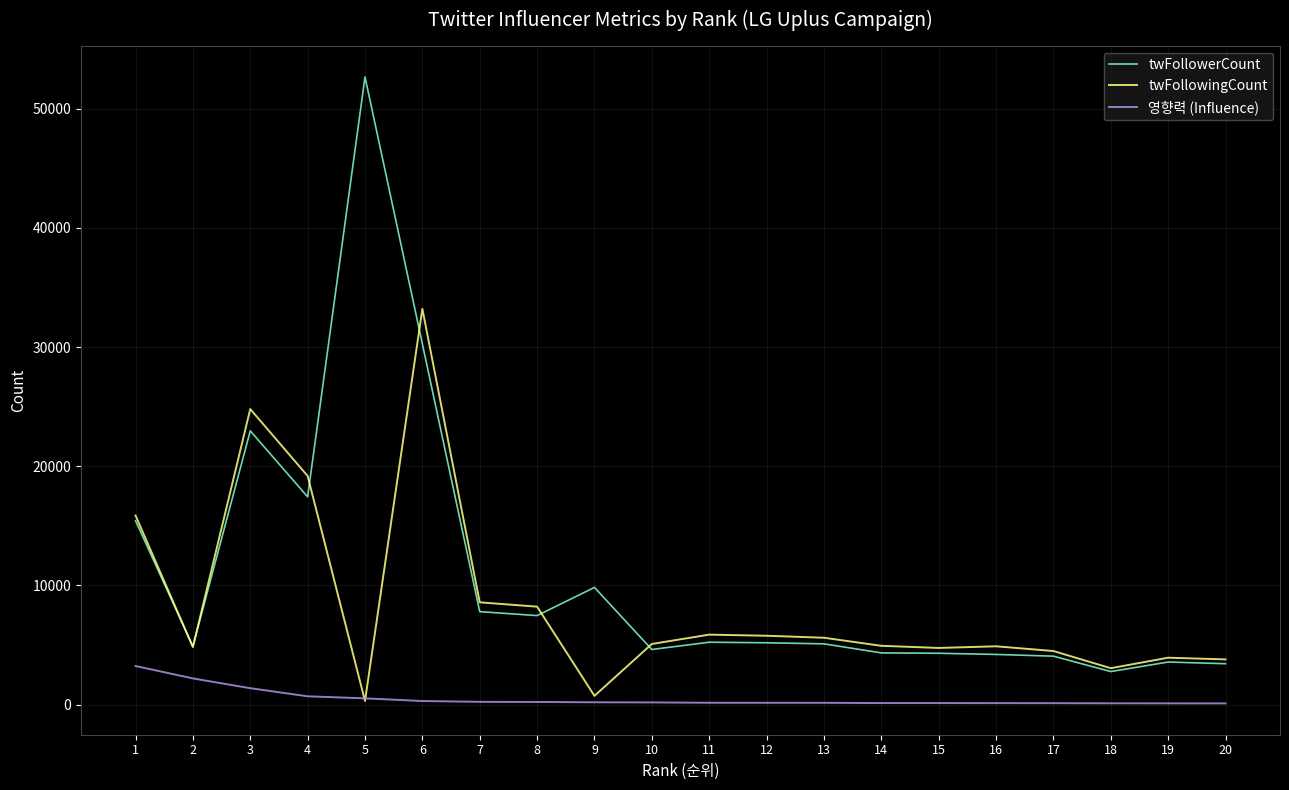

Between 14 and 19, which series saw the biggest shift?

twFollowingCount